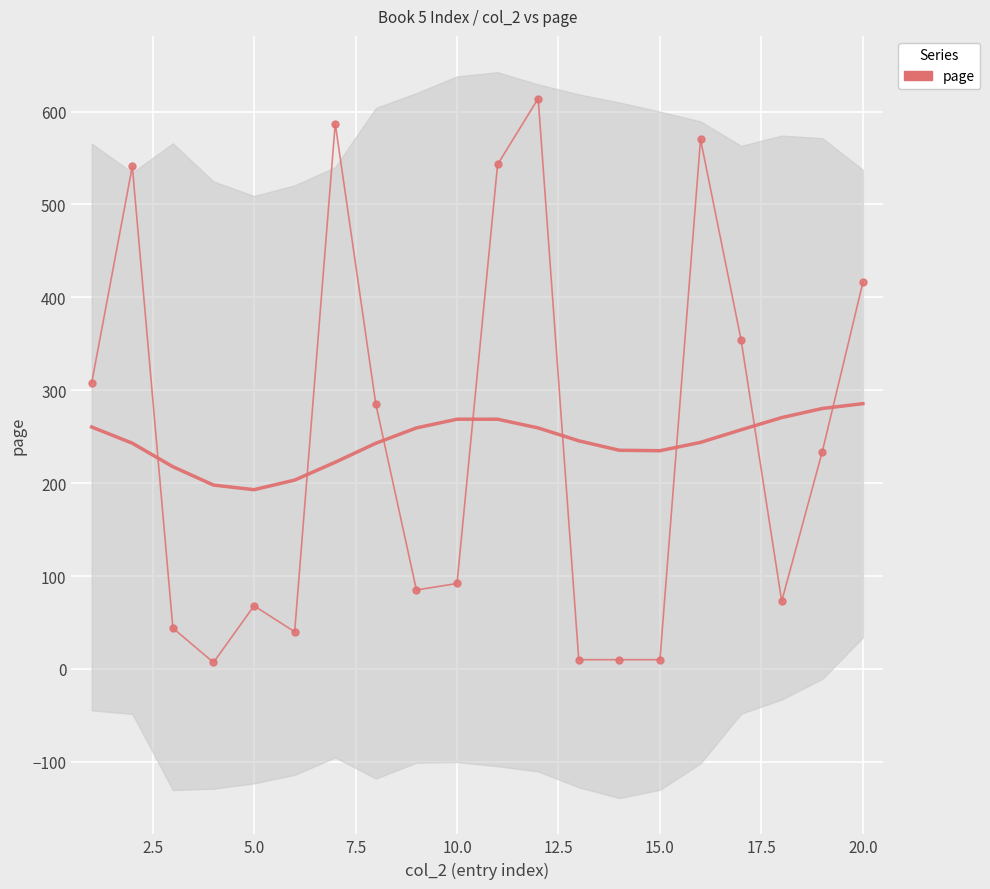

The chart shows a value of 117 at 20.0. True or false?

False